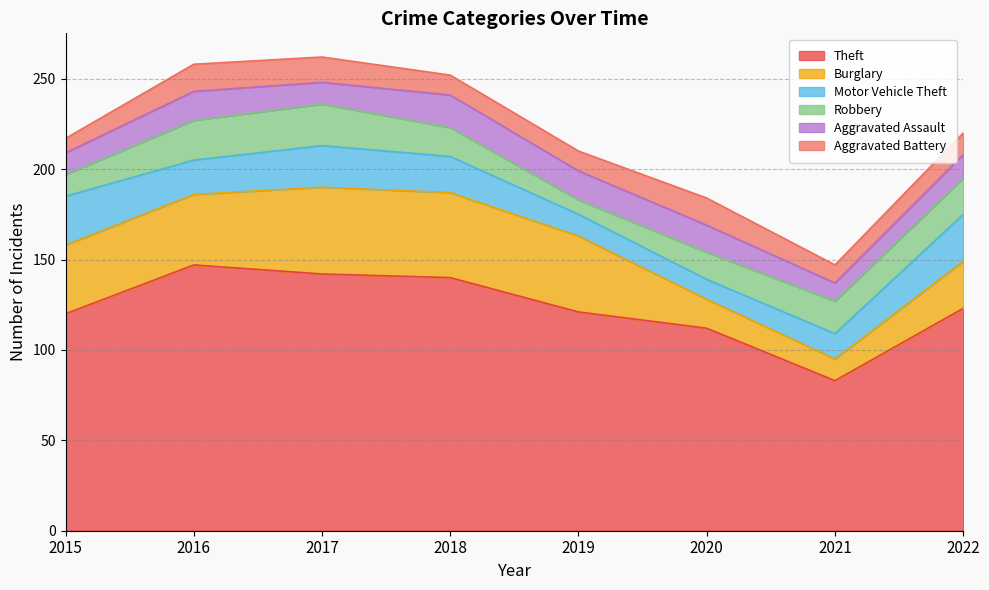

What value does the Theft series have at 2016?

147